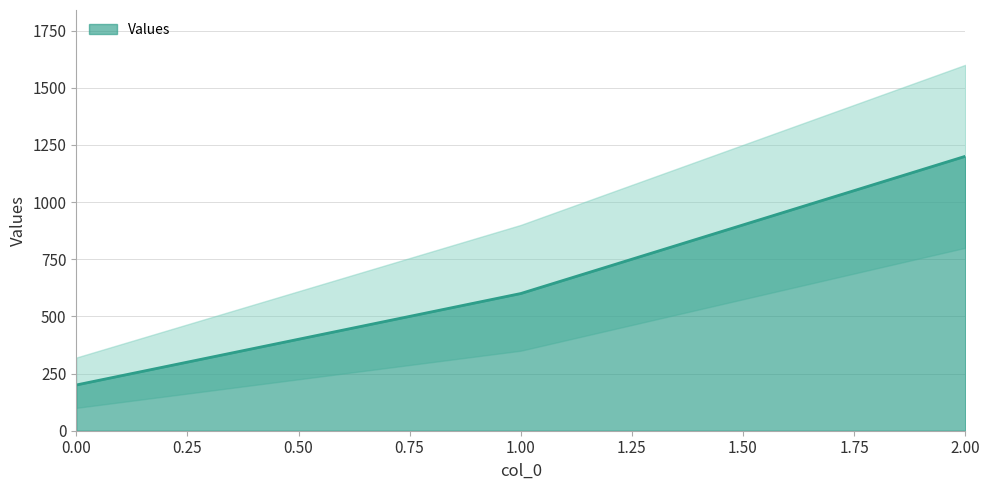

Count the number of data series in this chart.

1